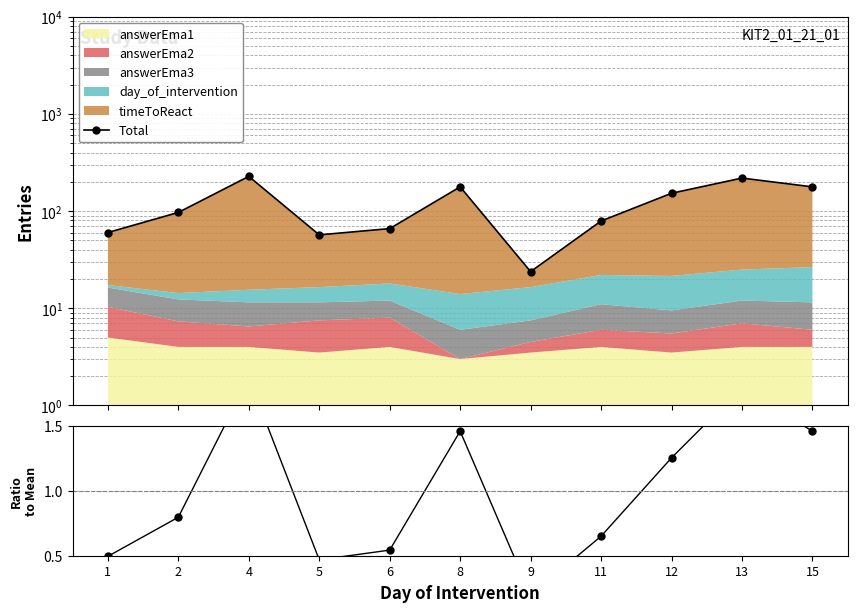

The Total series shows 96.8 at 2. True or false?

True